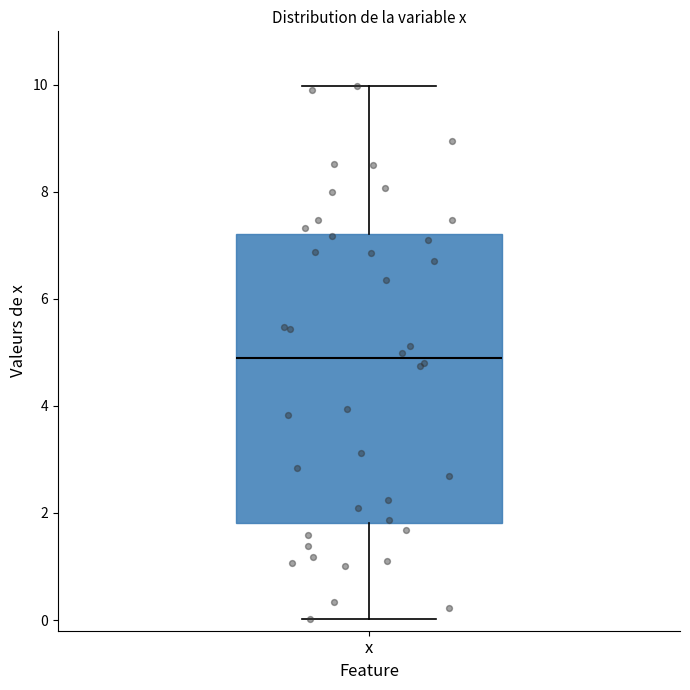

Transcribe this box plot: give where the median line is, the range the box spans, and where the two whiskers end, as read against the y-axis. The values are not printed on the chart, so give them approximately, as read against the axis.

median 4.8, box 1.8 to 7.2, whiskers 0.0 to 10.0